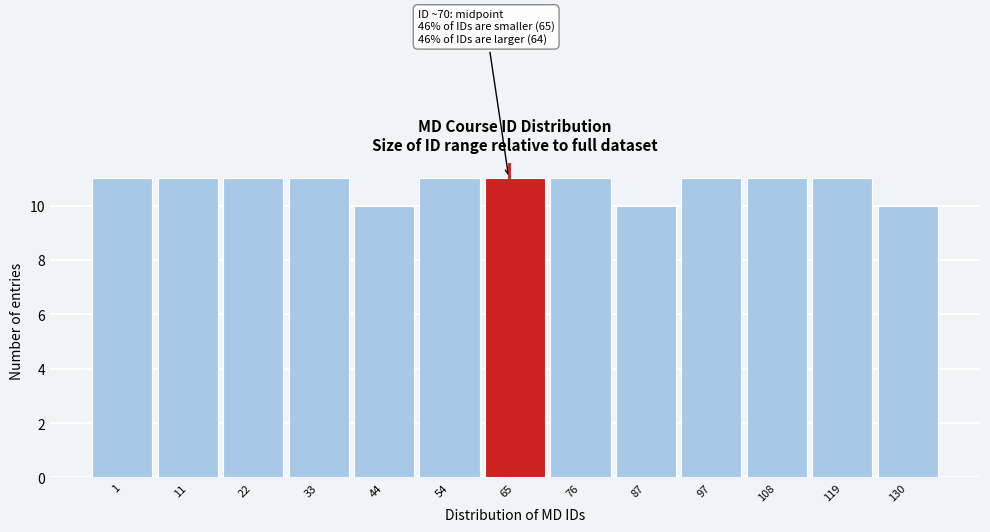

Reading right to left, transcribe all the data shown in this chart.

10	11	11	11	10	11	11	11	10	11	11	11	11